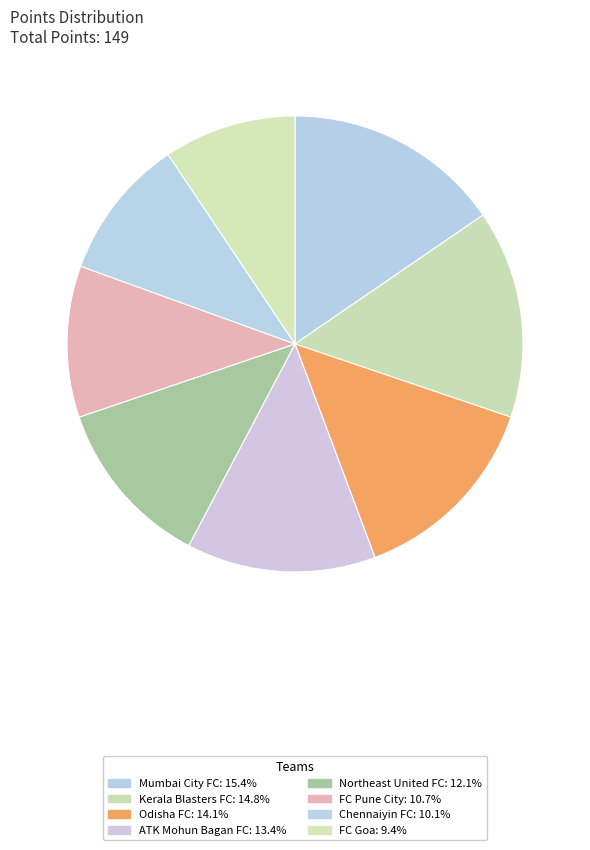

What is the total percentage of Chennaiyin FC and Northeast United FC?

22.1%